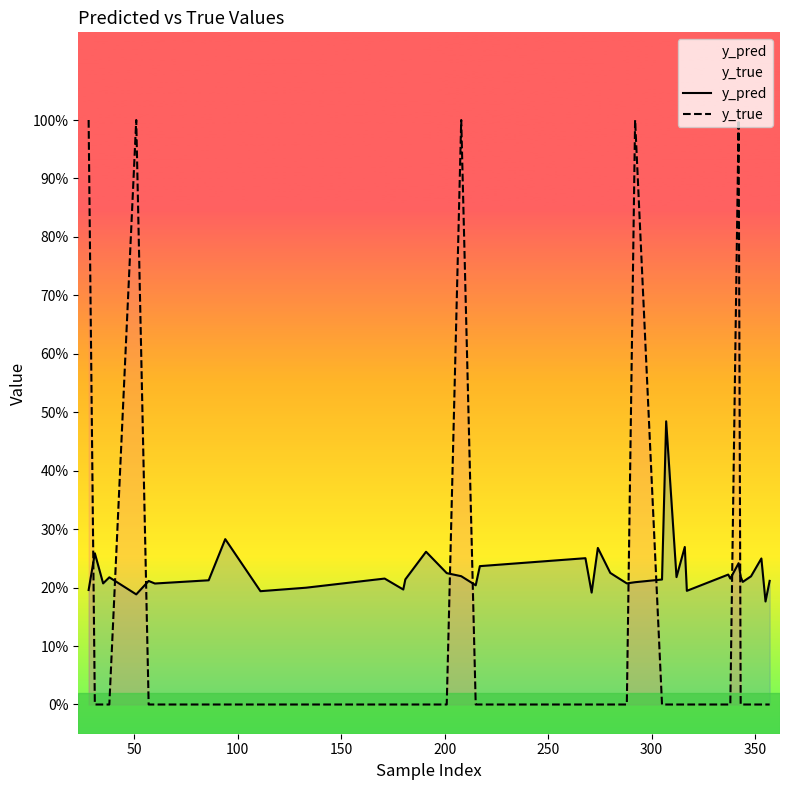

What is the maximum value for y_pred?

0.5